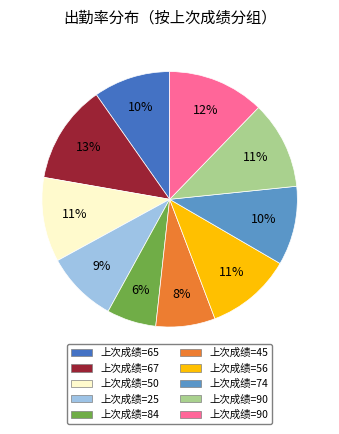

Is there any slice that represents more than half of the pie?

No